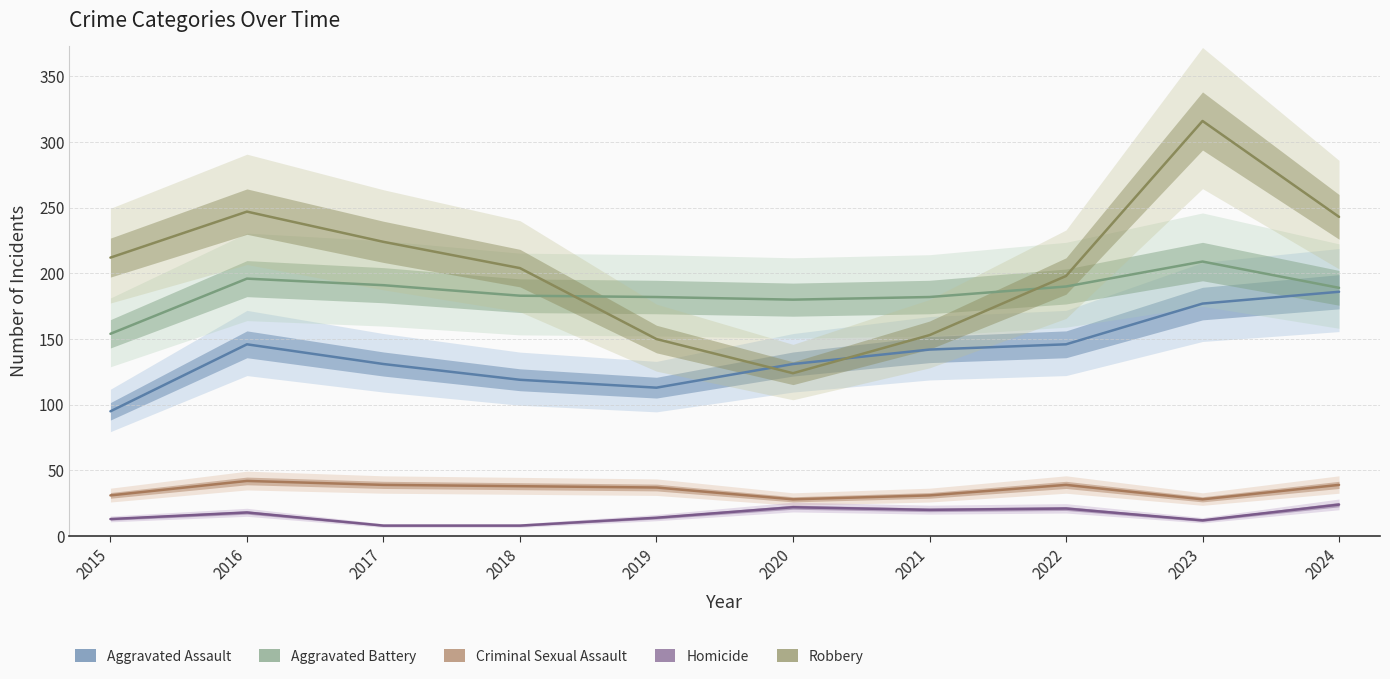

What is the total value across all series at 2020?

485